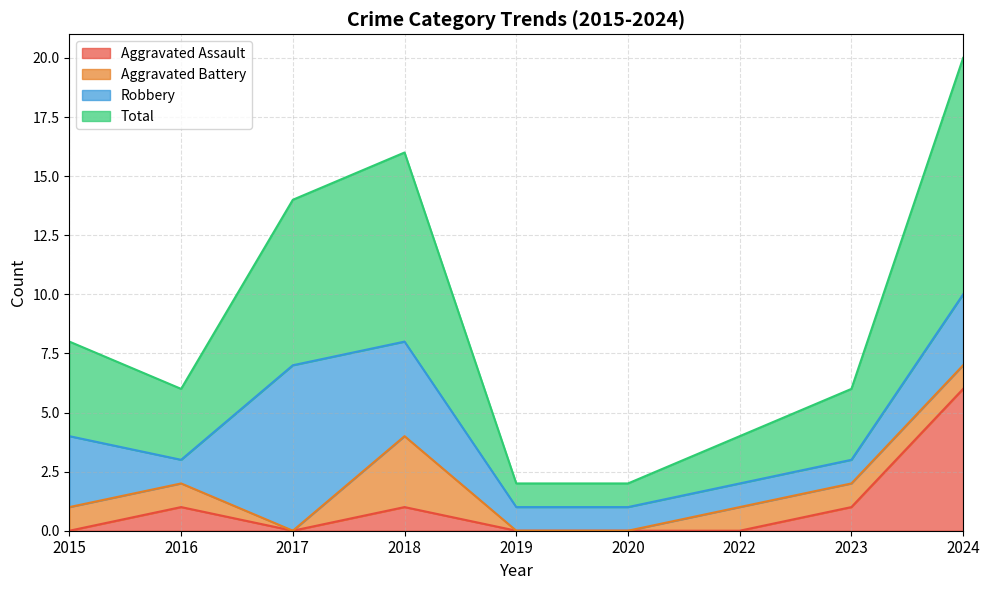

What is the maximum value for Aggravated Assault?

6